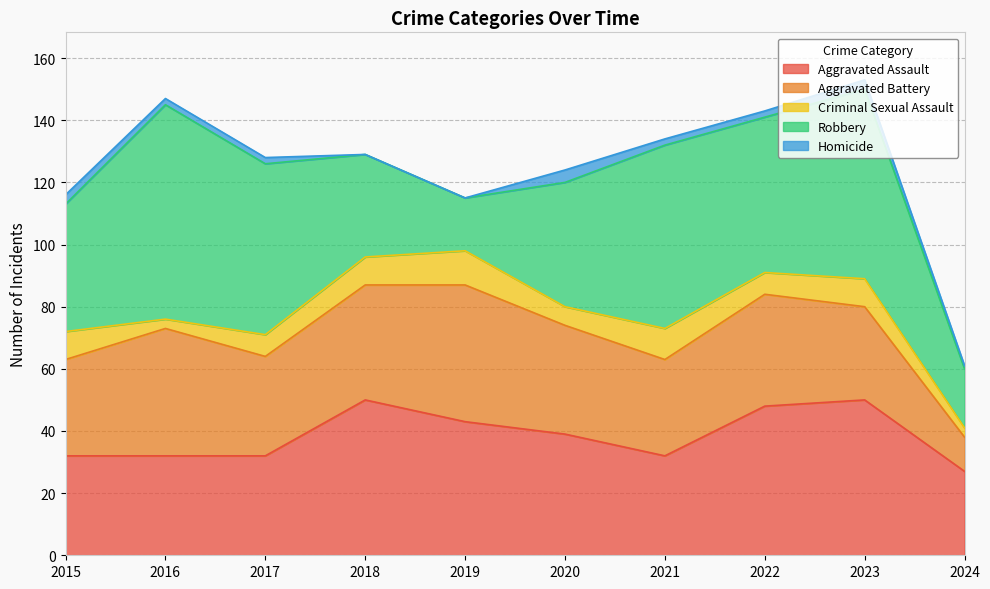

Which series has the largest range (max minus min)?

Robbery